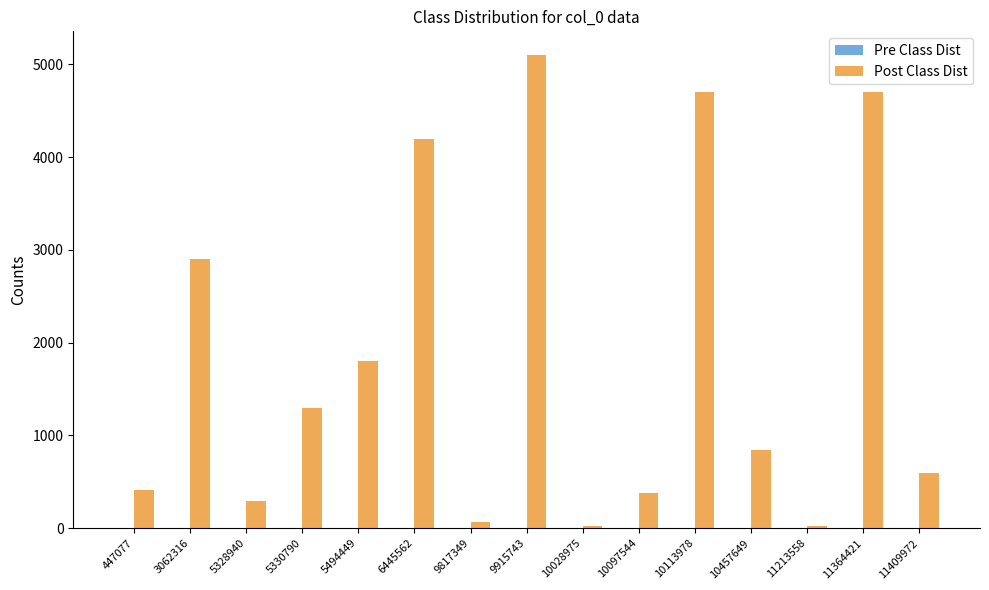

What is the sum of the Post Class Dist values at 10097544 and 10028975?

408.0